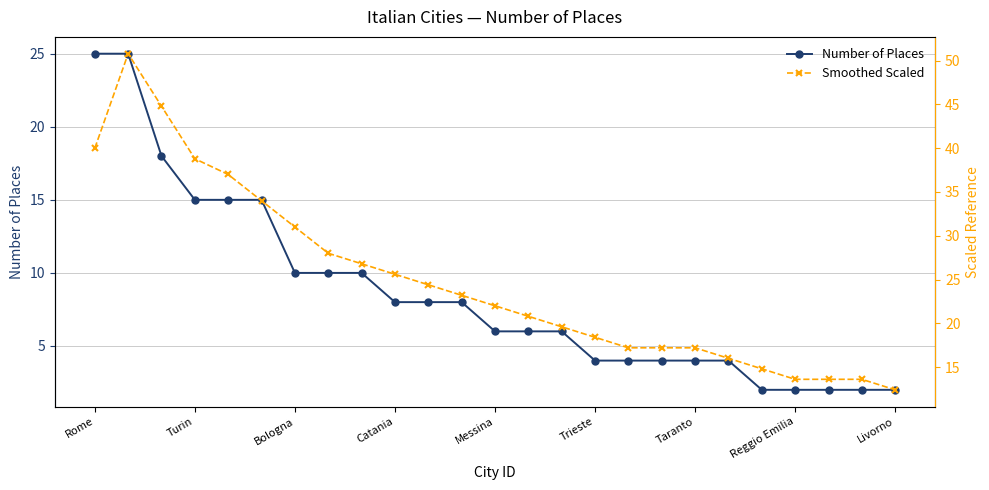

The value of Number of Places at Bologna is 2. True or false?

False